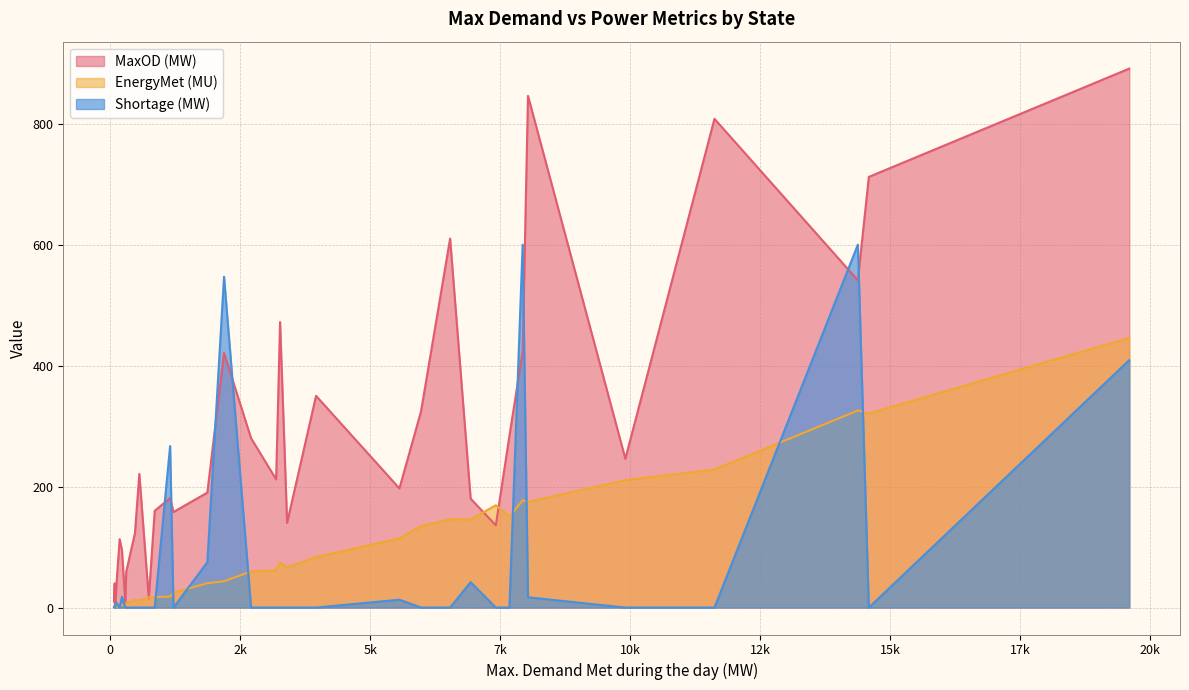

Count the number of categories in the chart.

36